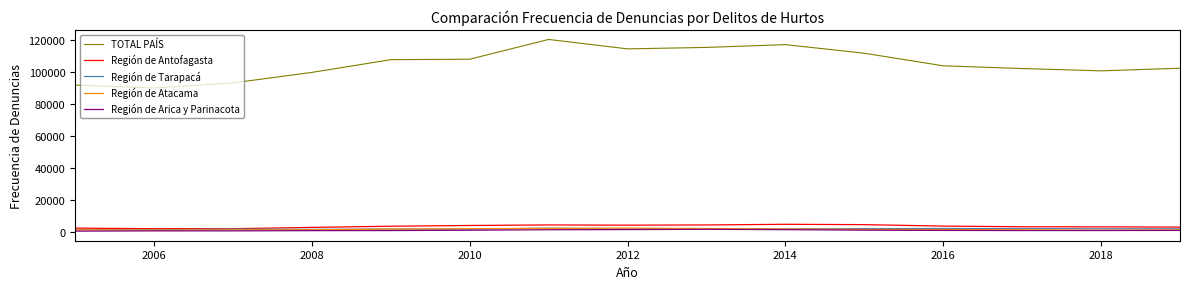

True or false: Región de Arica y Parinacota and TOTAL PAÍS cross at least once.

False